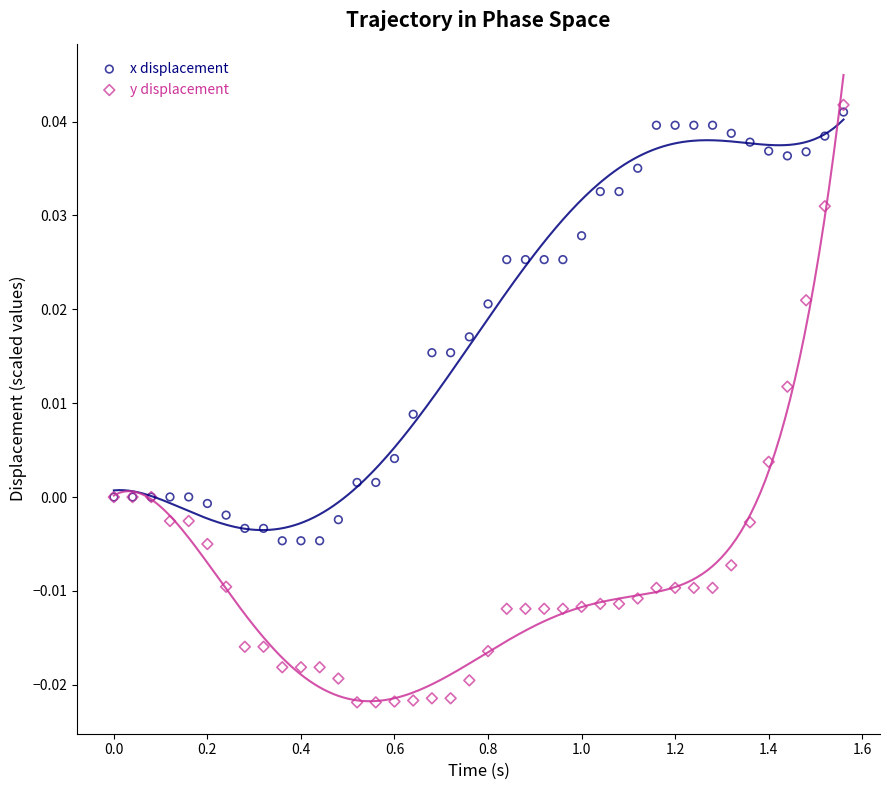

Which series reaches the minimum Y coordinate?

y displacement